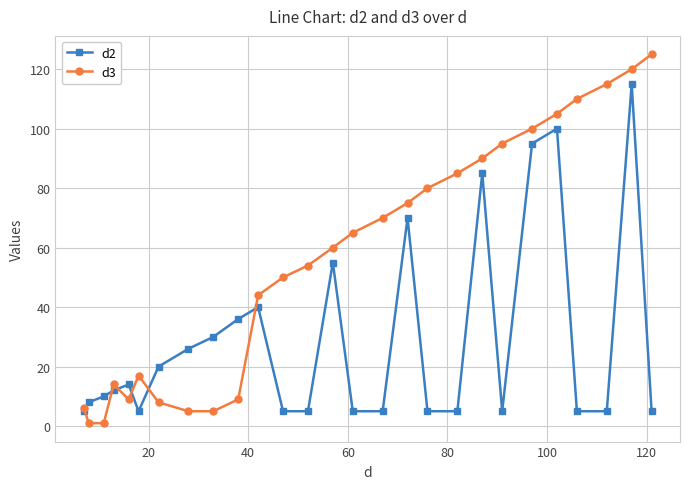

Rank the series by their average value, from lowest to highest.

d2, d3